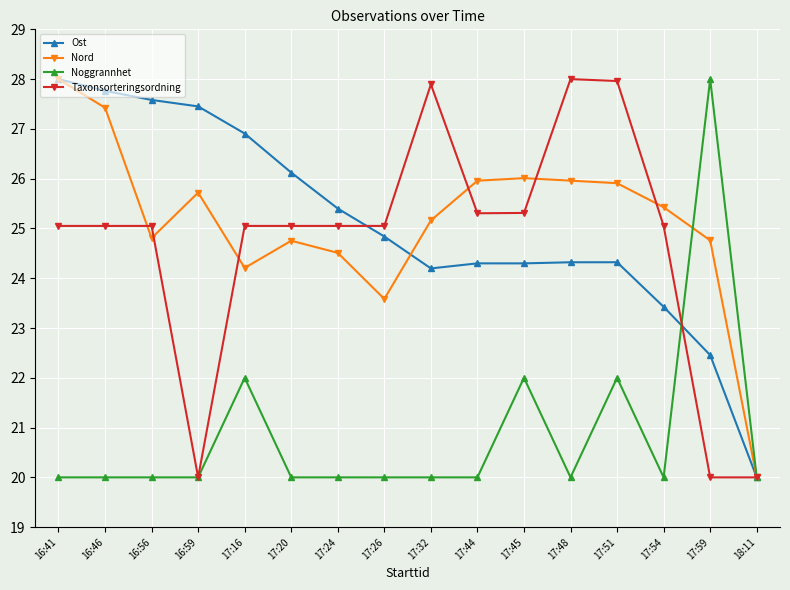

The value of Taxonsorteringsordning at 17:59 is 20.0. True or false?

True